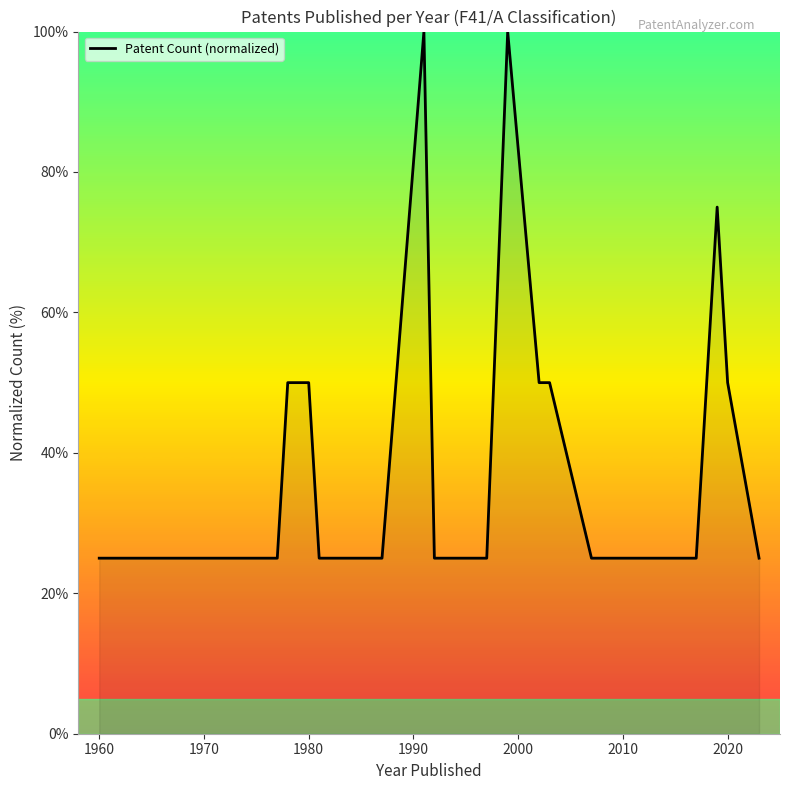

What is the smallest value displayed?

25